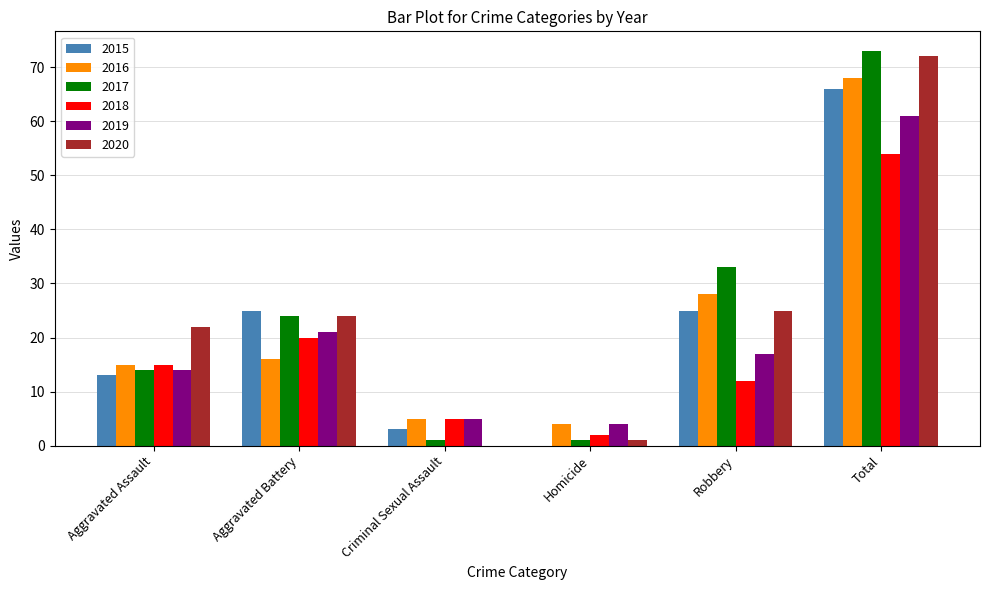

What is the sum of the 2019 values at Robbery and Aggravated Assault?

31